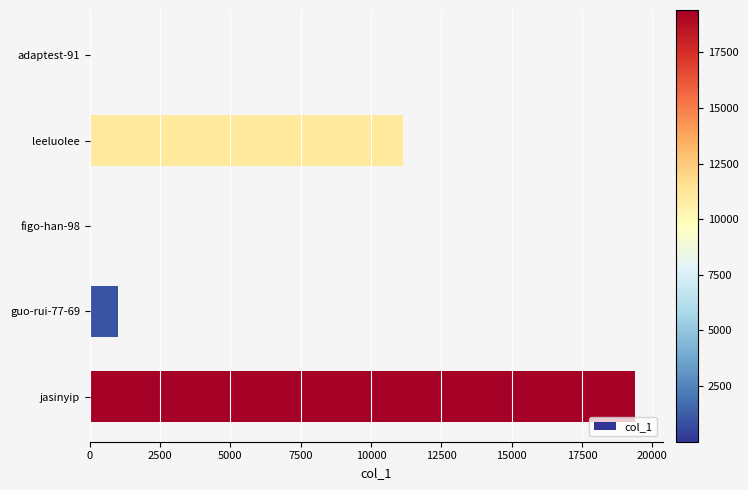

At which category does the chart reach its peak across all series?

jasinyip